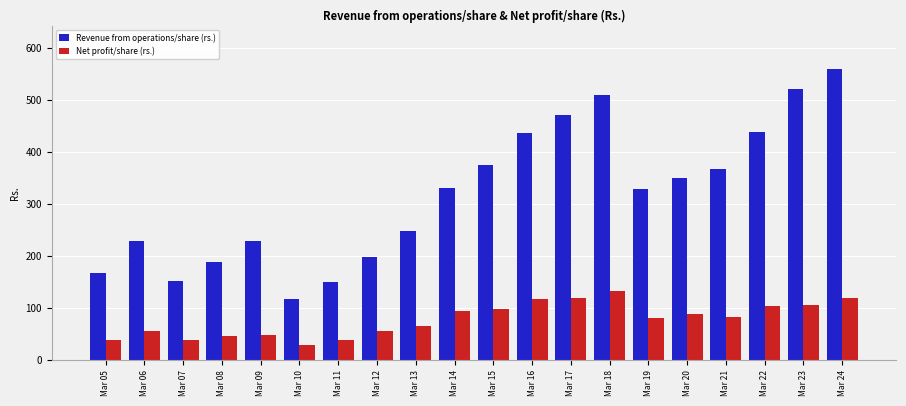

At which label does Net profit/share (rs.) reach its minimum?

Mar 10